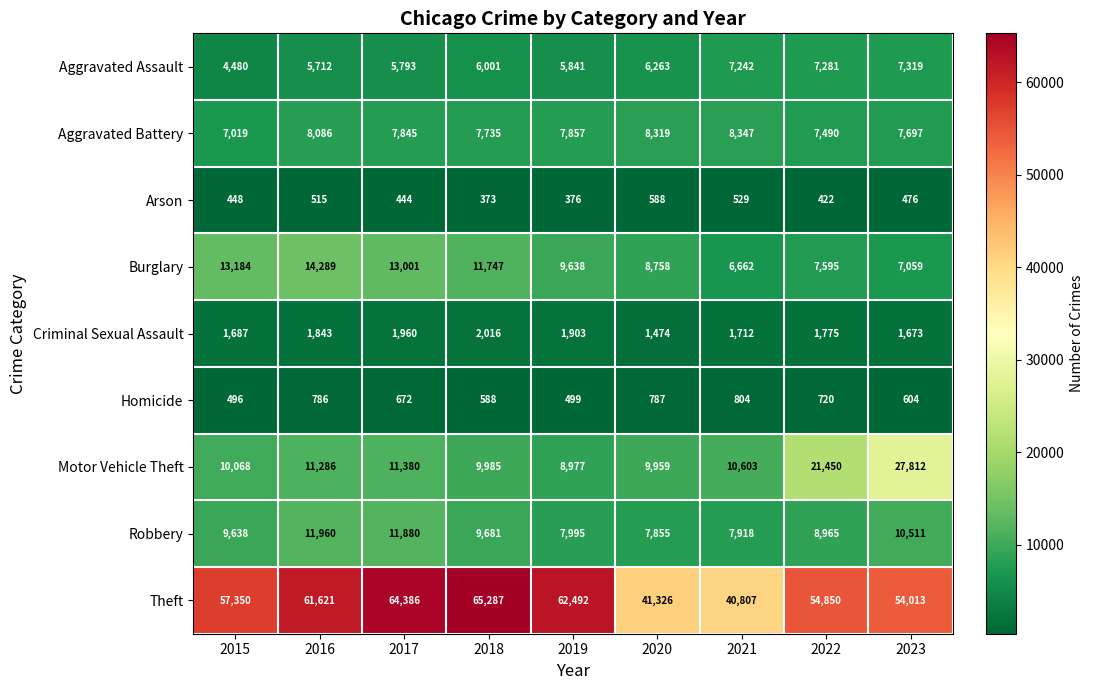

The Motor Vehicle Theft series shows 17954 at 2015. True or false?

False